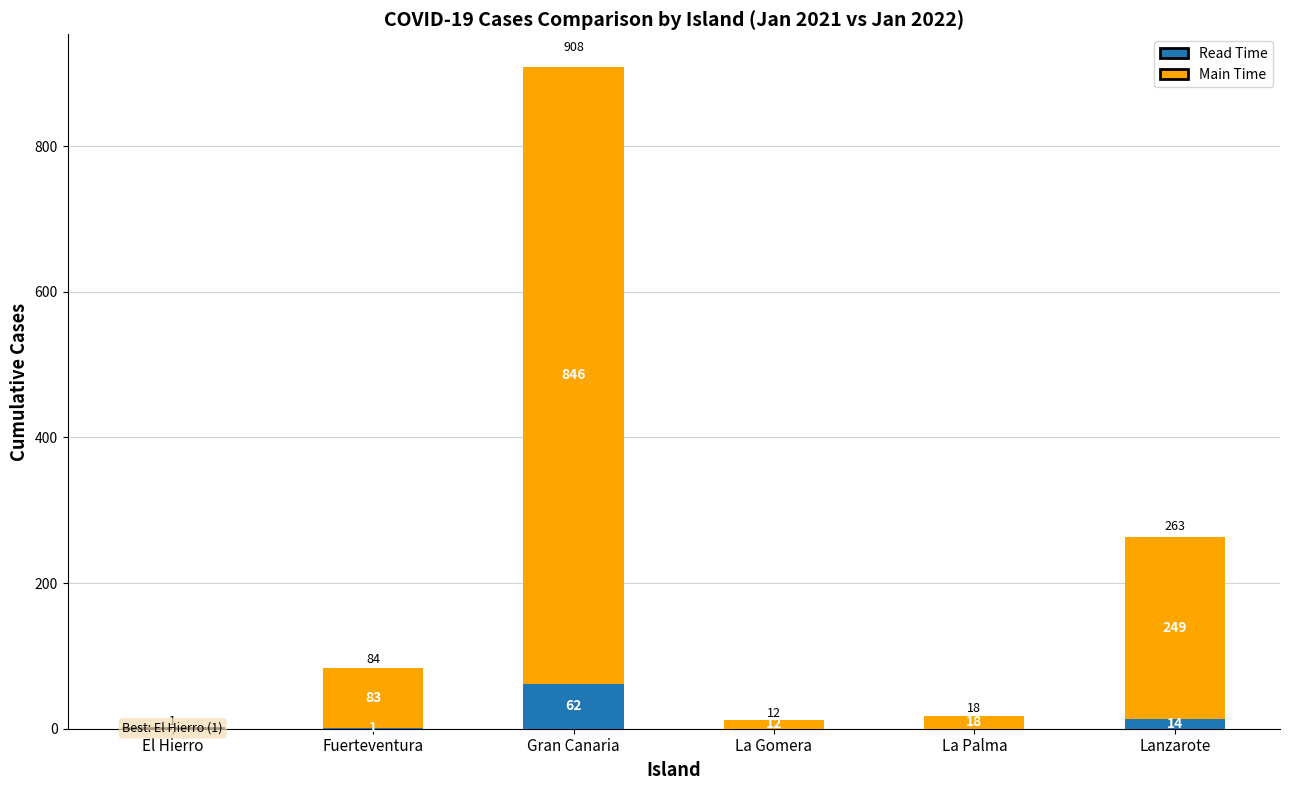

True or false: Read Time has a value of 14 at Lanzarote.

True